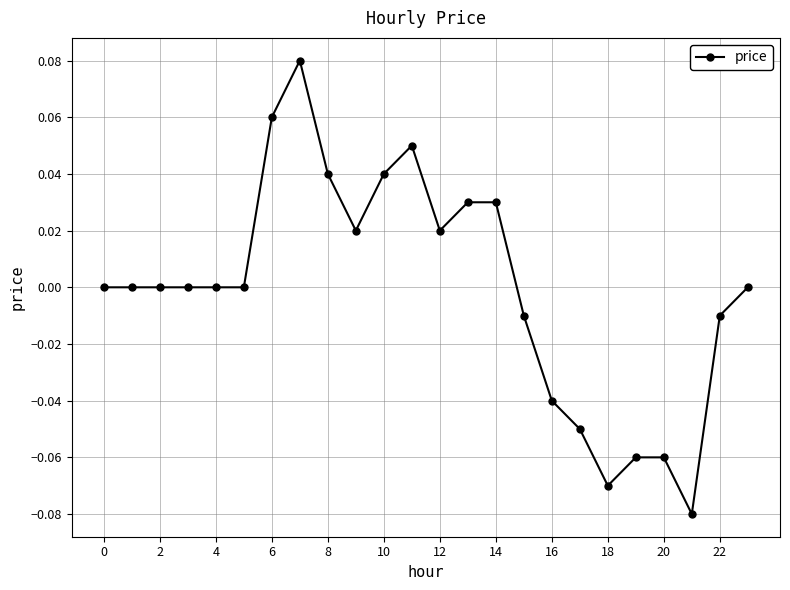

How many distinct data groups are displayed?

1